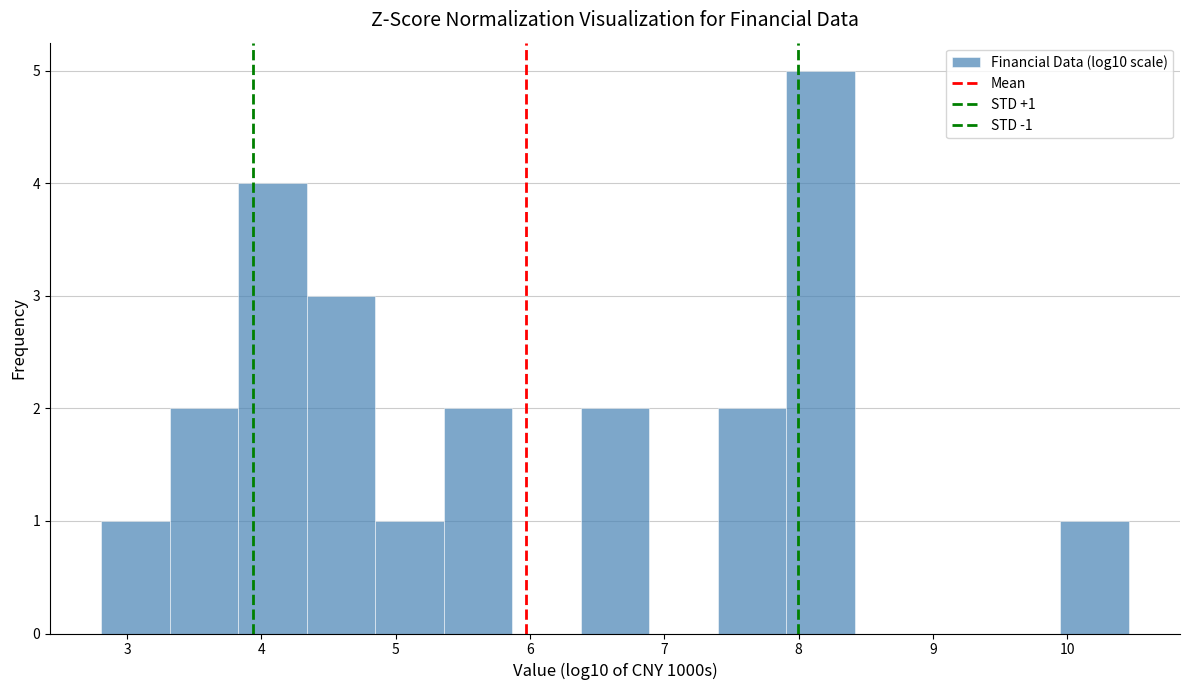

Which range on the x-axis has the tallest bar?

7.9 to 8.4